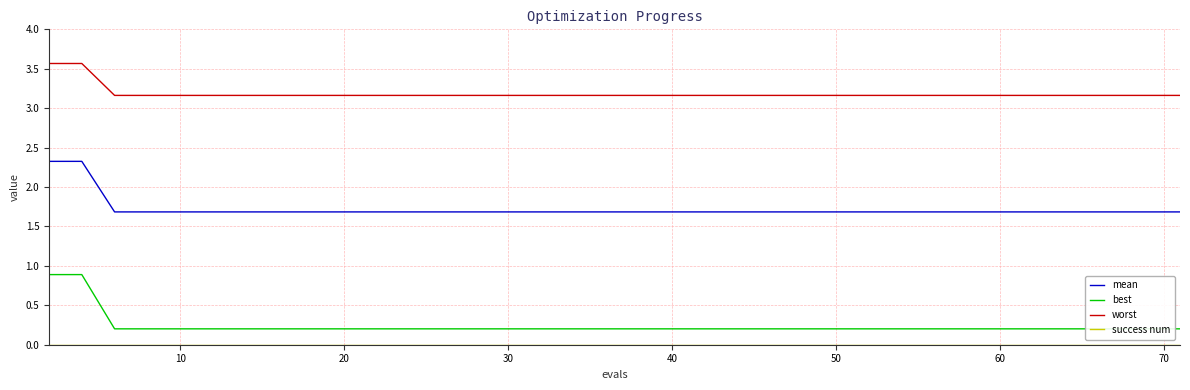

True or false: mean and worst intersect in this chart.

False